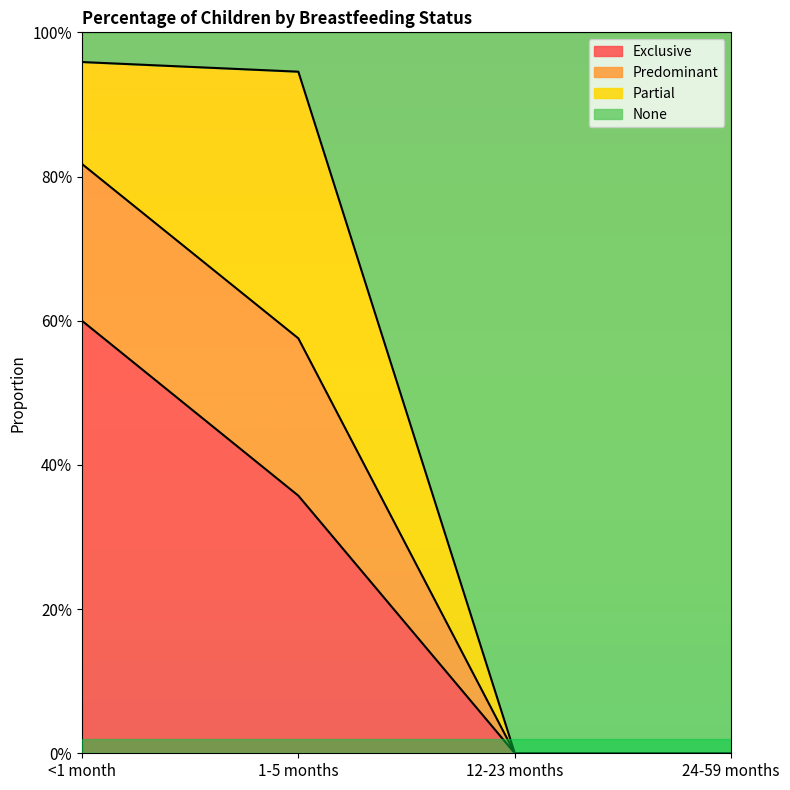

Which category has the highest value in the Predominant series?

<1 month